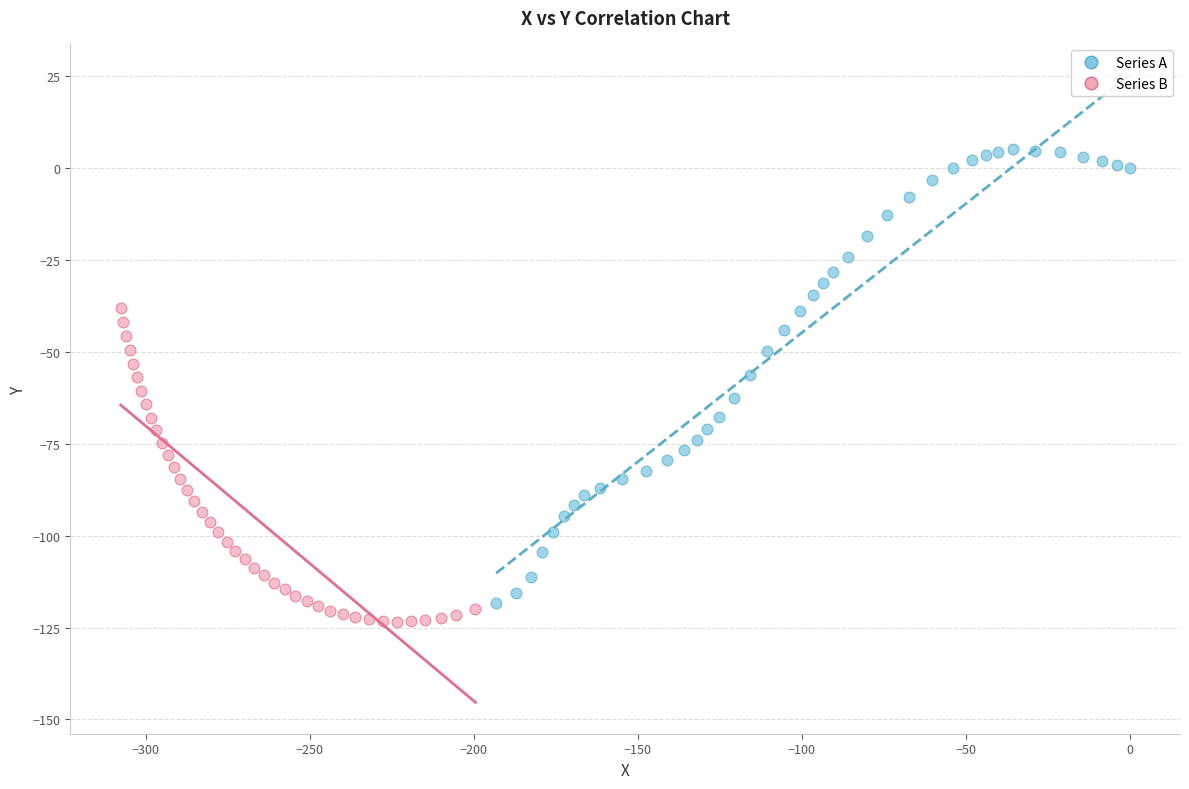

What are all the series names shown in the legend?

Series A, Series B